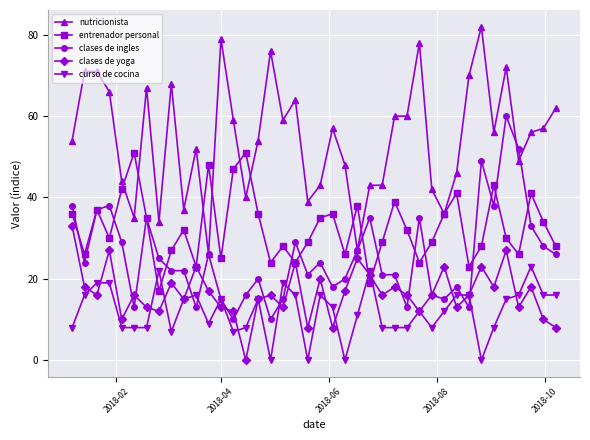

How many interior local valleys does the entrenador personal series have?

12